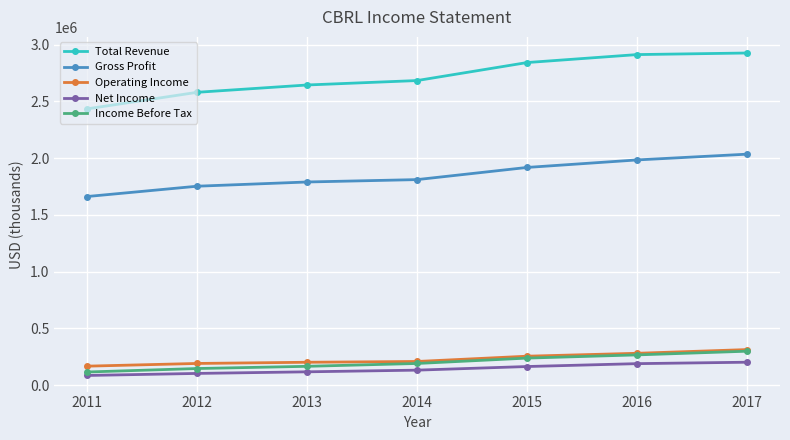

The Net Income series shows 72216 at 2016. True or false?

False